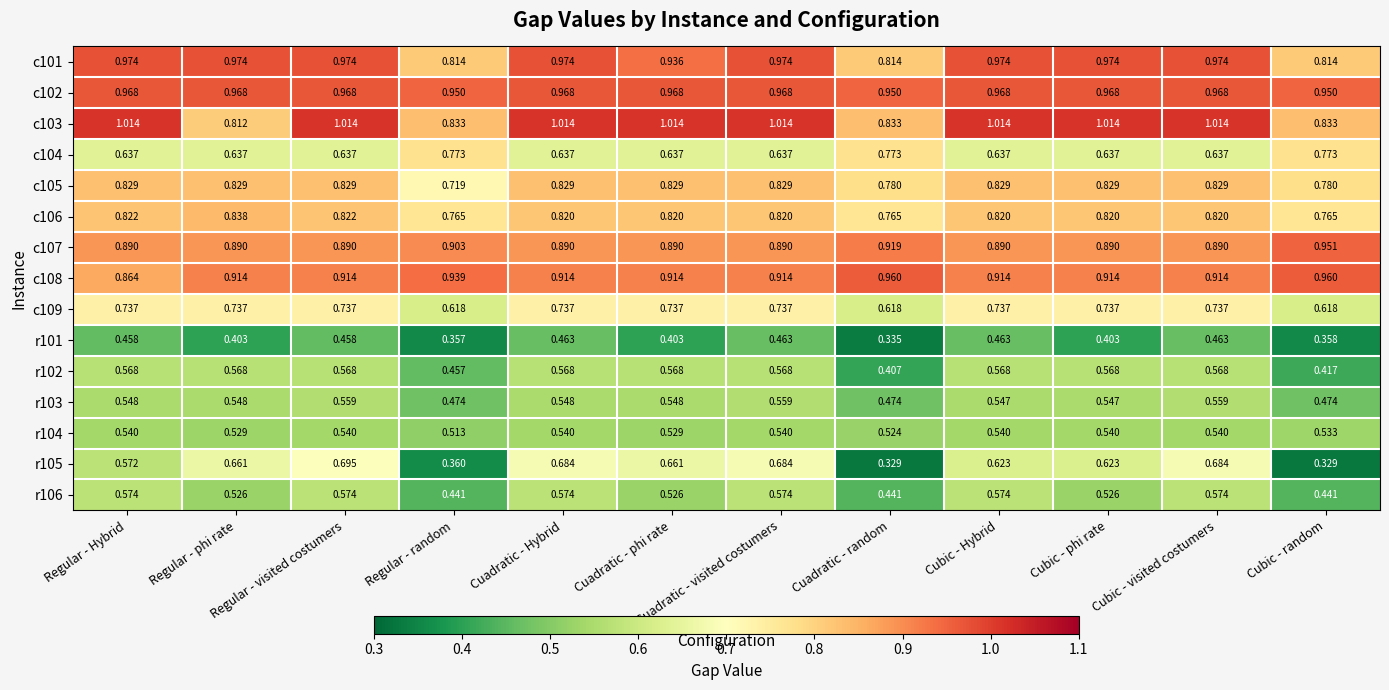

At which category is the sum across all series the highest?

Regular - visited costumers